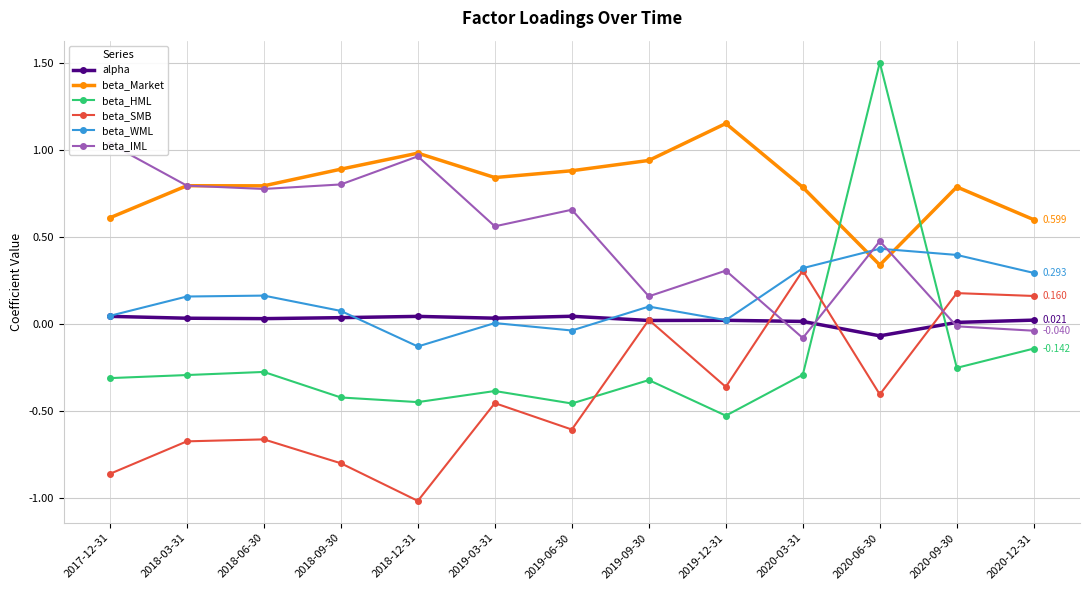

True or false: beta_SMB and alpha intersect in this chart.

True